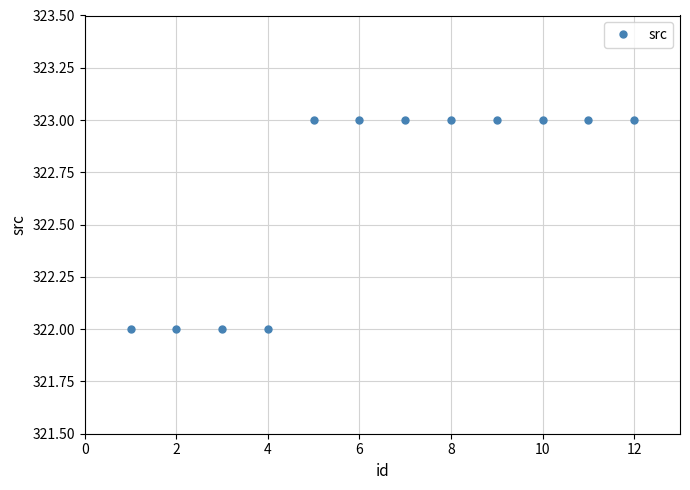

What is the sum of all values?

3872